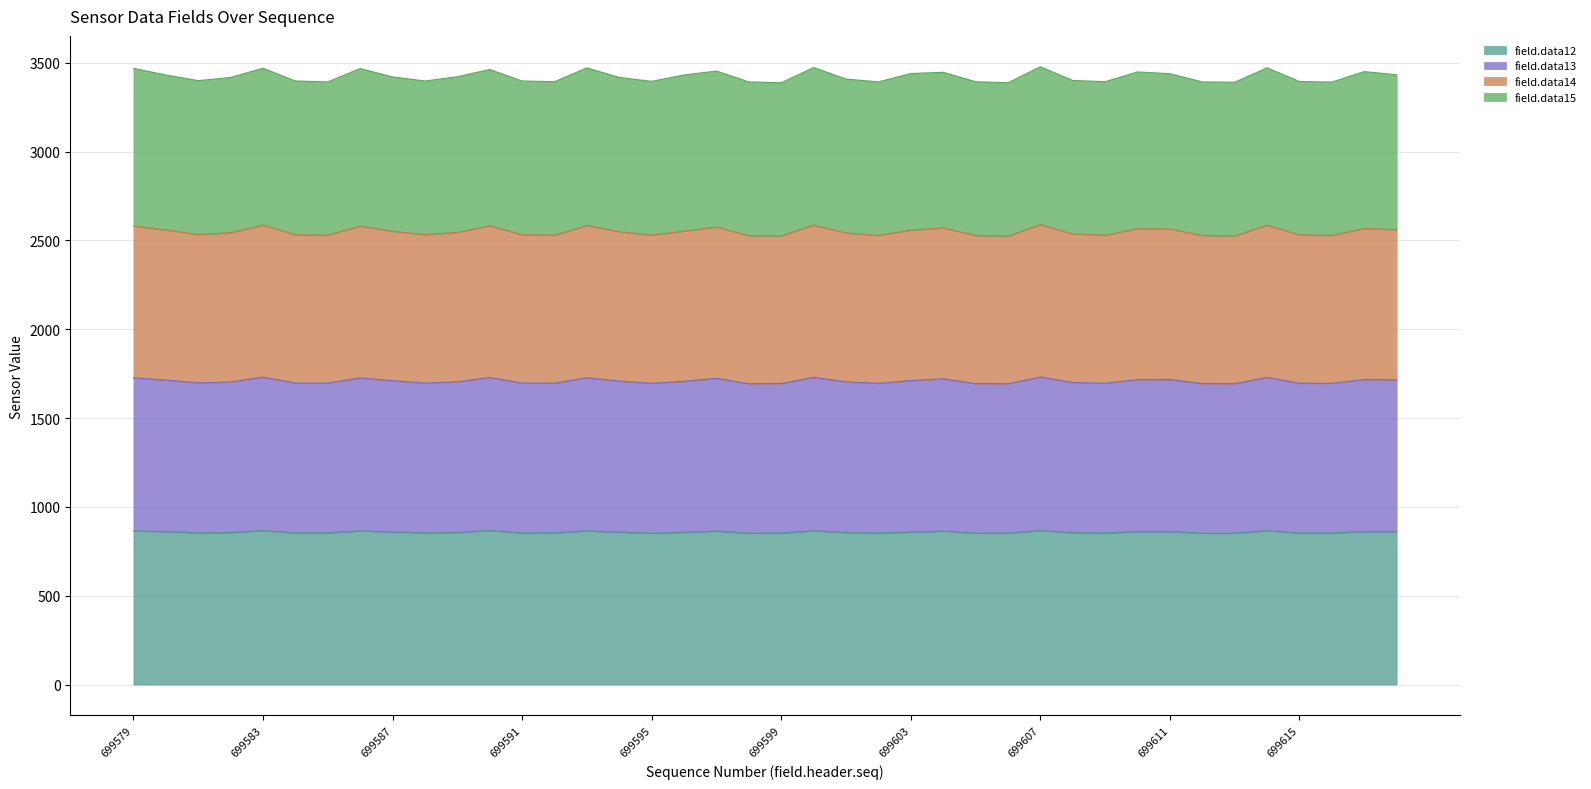

What is the highest value of the field.data12 series?

867